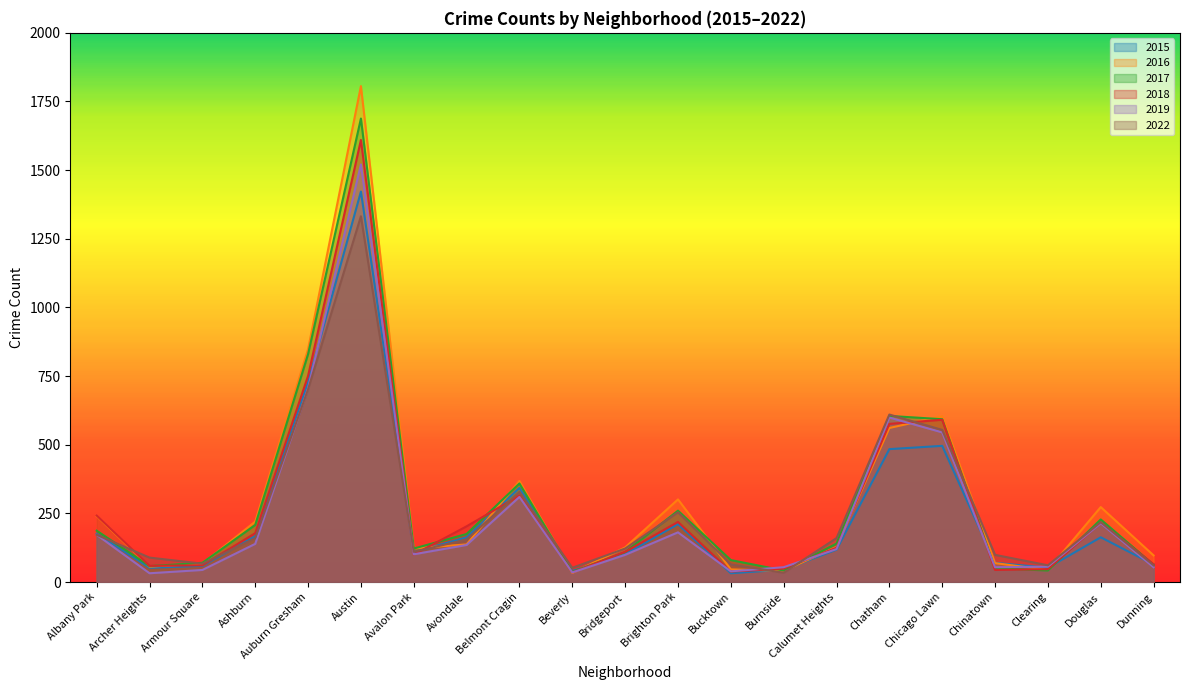

How many values in the 2022 series exceed 155?

10